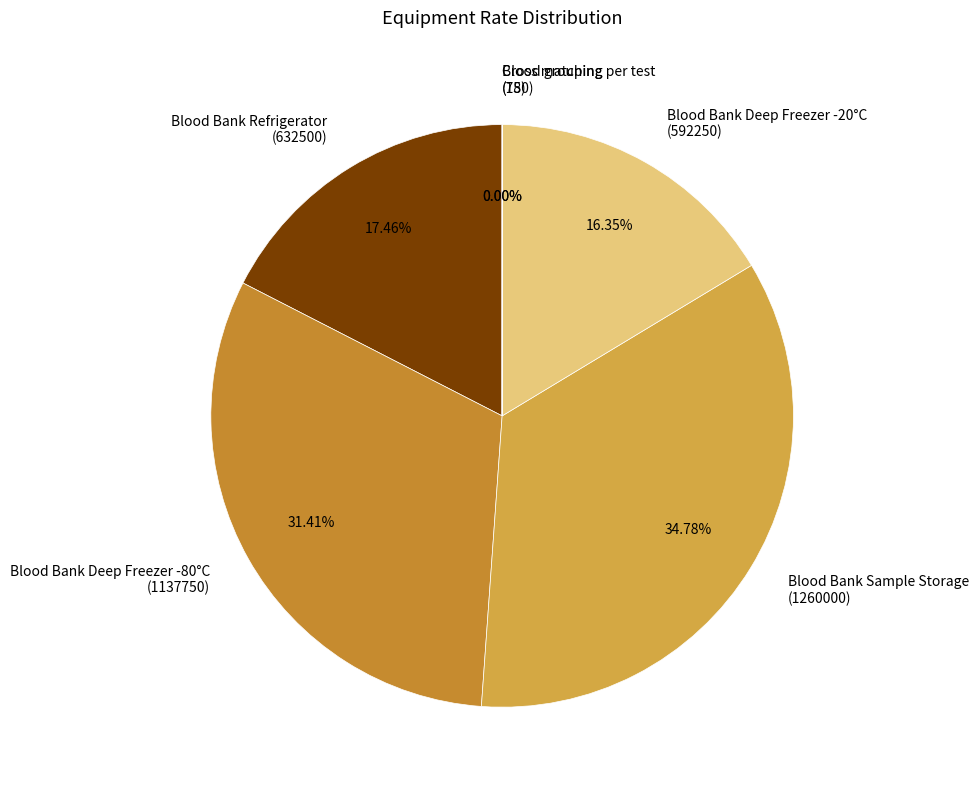

Between Blood Bank Refrigerator (632500) and Blood Bank Sample Storage (1260000), which is larger?

Blood Bank Sample Storage (1260000)